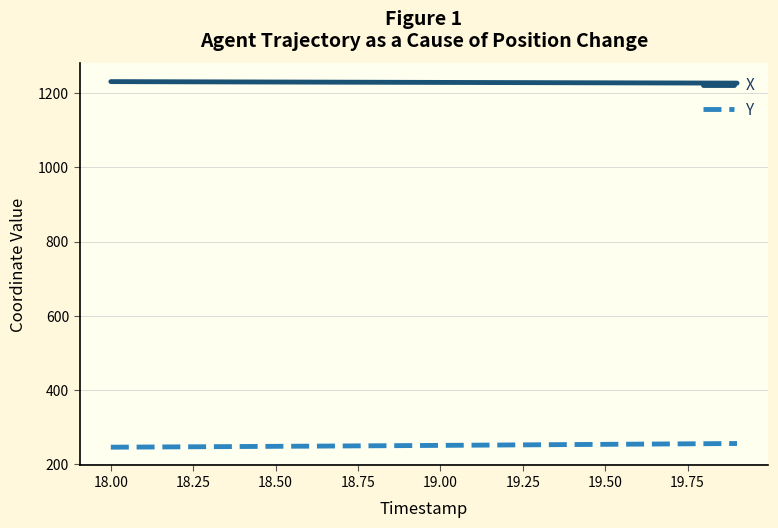

Which series has the largest total across all categories?

X